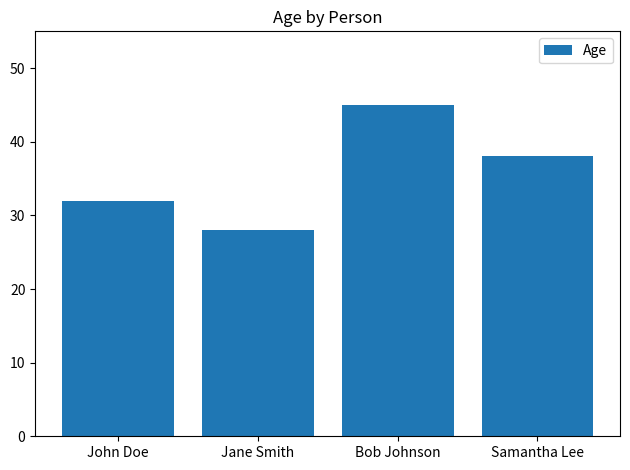

Count the values in the range 32 to 45.

3